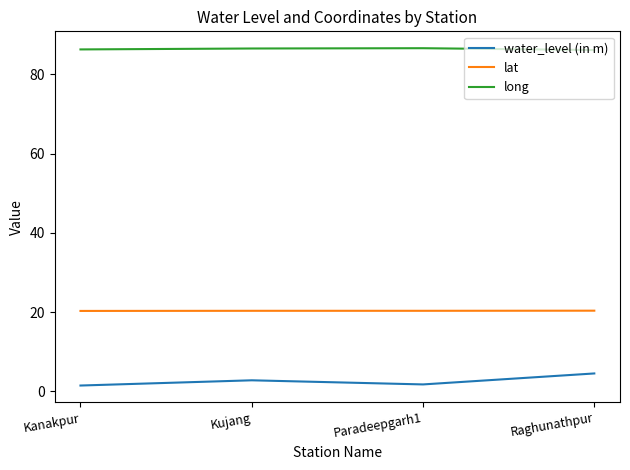

The lat series shows 35.5 at Raghunathpur. True or false?

False